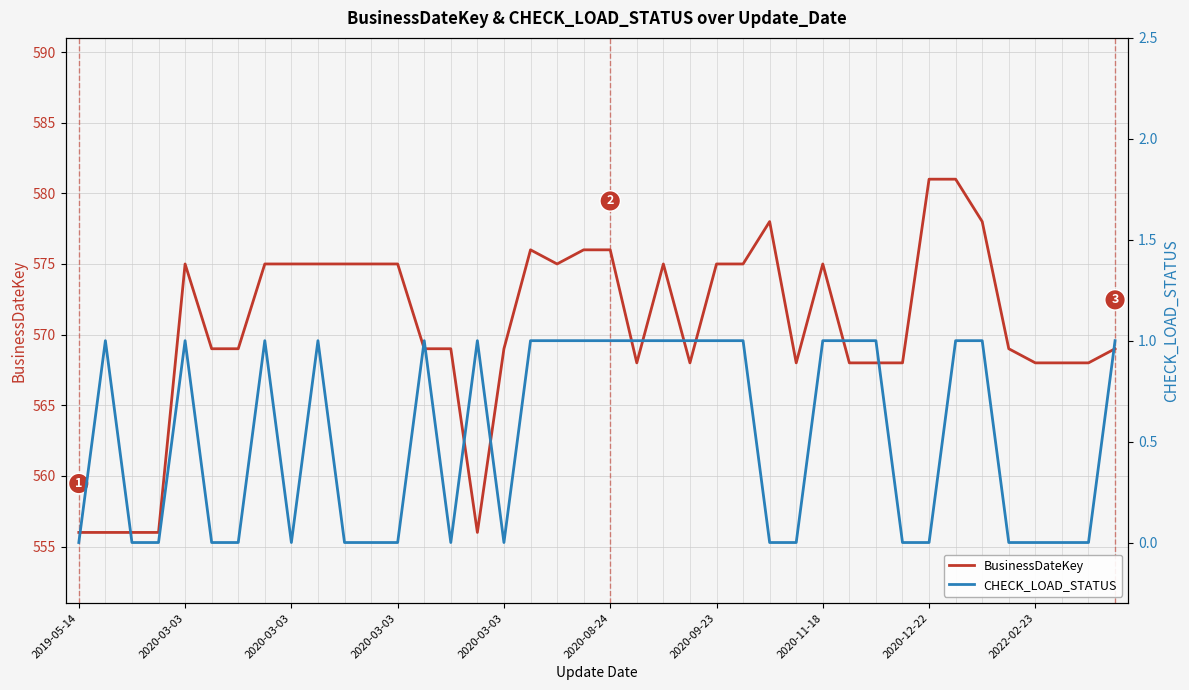

Which series changed the most between 11 and 37?

BusinessDateKey